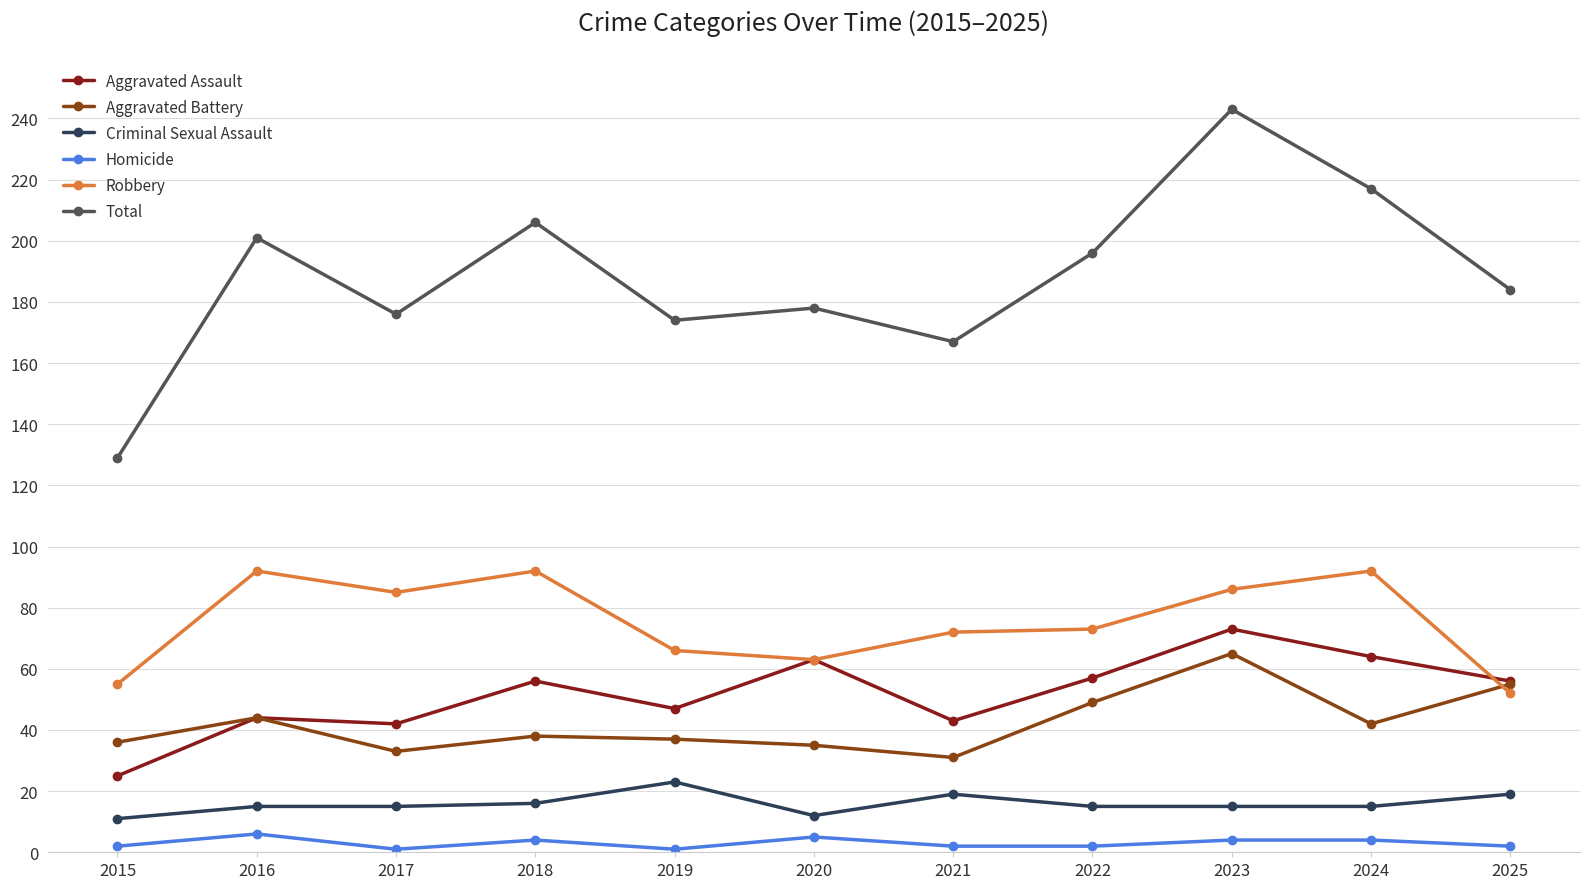

What is the sum of the Aggravated Assault values at 2017 and 2019?

89